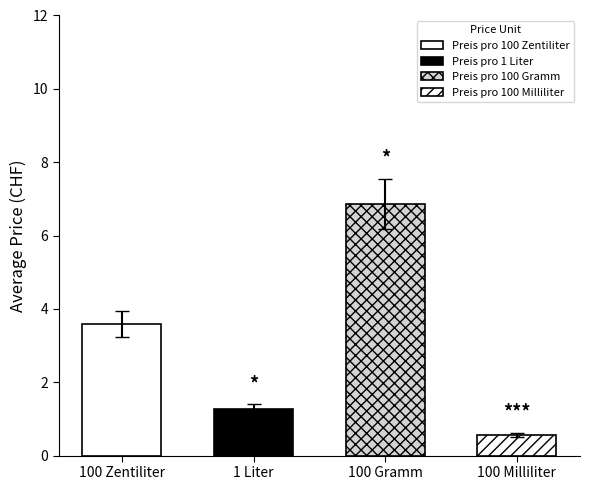

True or false: Preis pro 100 Milliliter has a value of 0.8 at Preis pro 100 Zentiliter.

False